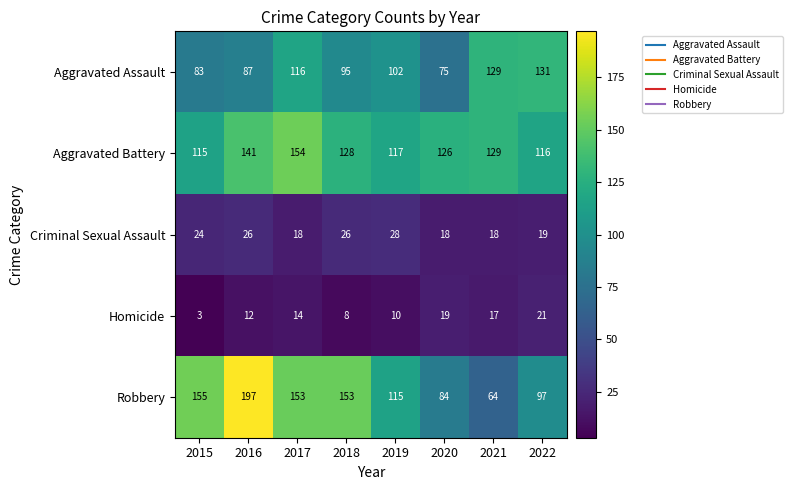

Rank the series at 2016 from highest to lowest value.

Robbery, Aggravated Battery, Aggravated Assault, Criminal Sexual Assault, Homicide